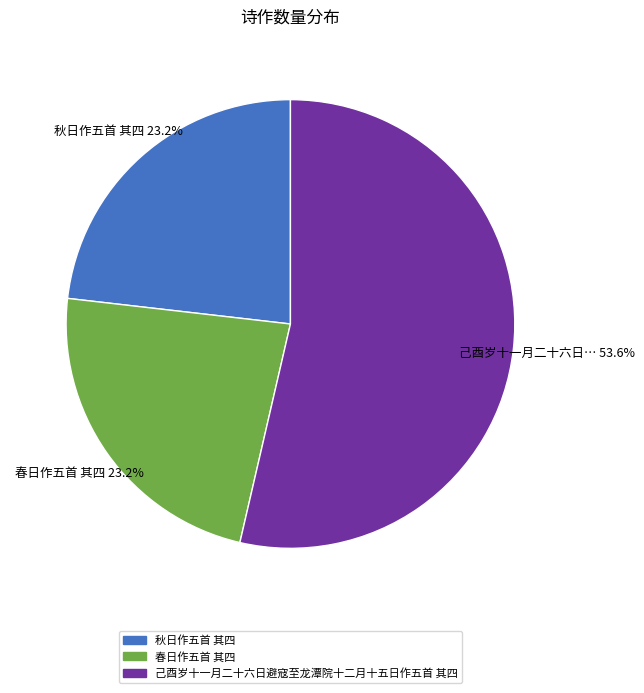

Which has a higher value, 己酉岁十一月二十六日避寇至龙潭院十二月十五日作五首 其四 or 秋日作五首 其四?

己酉岁十一月二十六日避寇至龙潭院十二月十五日作五首 其四